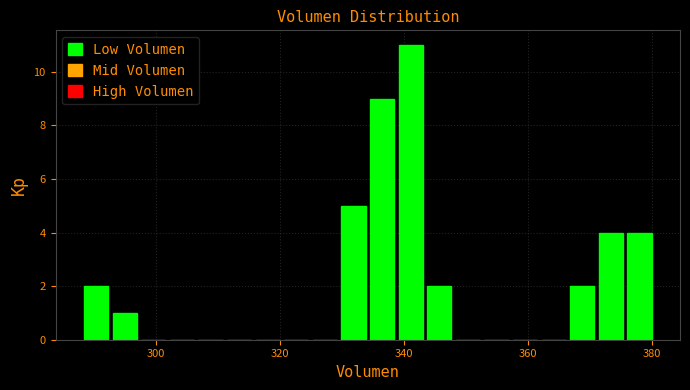

Around what value on the x-axis is the tallest bar? Give the approximate position of its centre, as read against the axis.

342